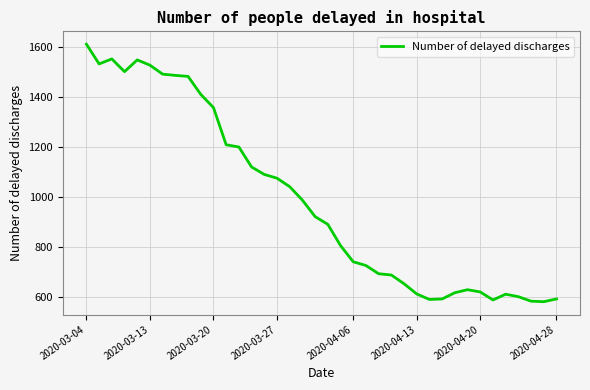

What is the difference between the maximum and minimum values?

1032